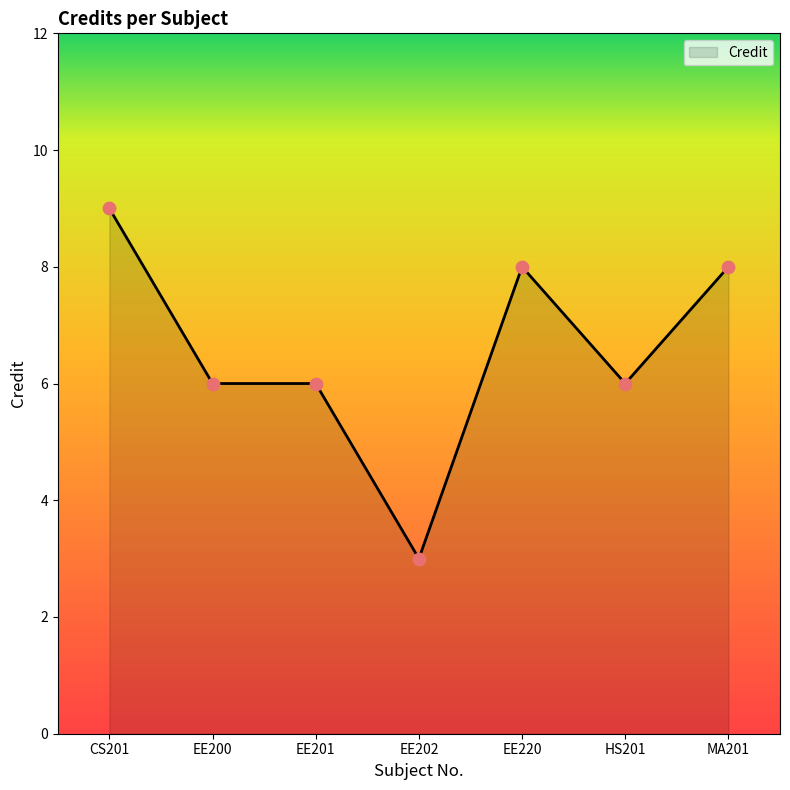

What is the change in value from EE200 to EE220?

+2